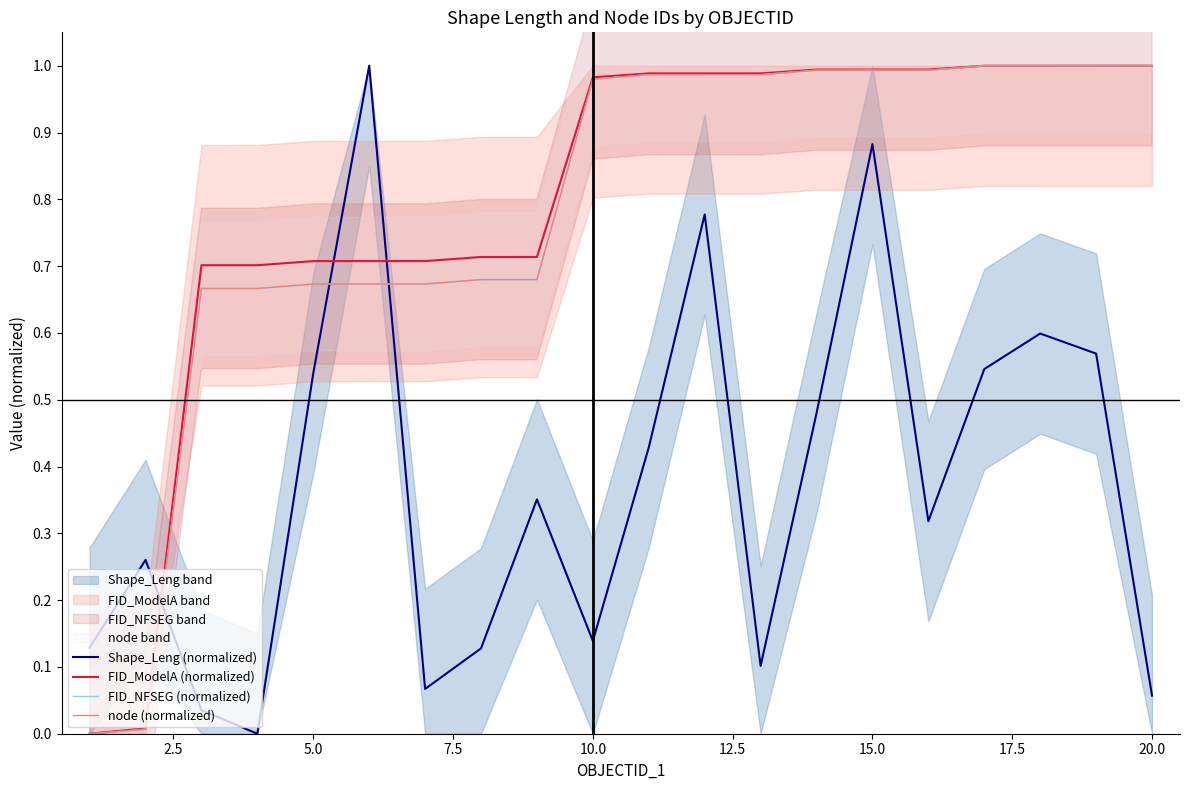

Which series has the largest total across all categories?

FID_ModelA (normalized)